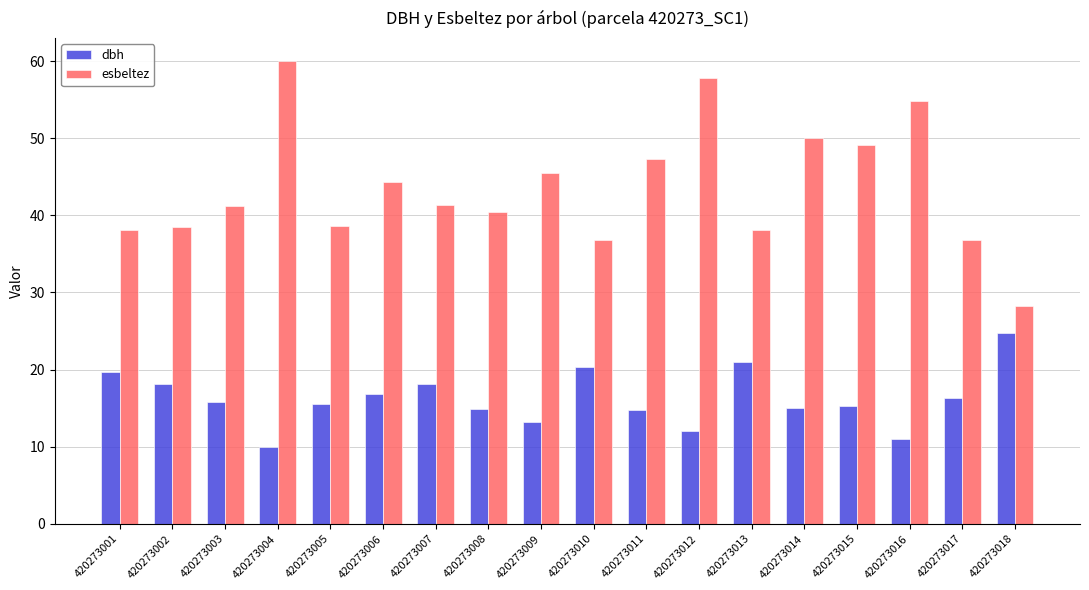

What is the total value across all series at 420273007?

59.5